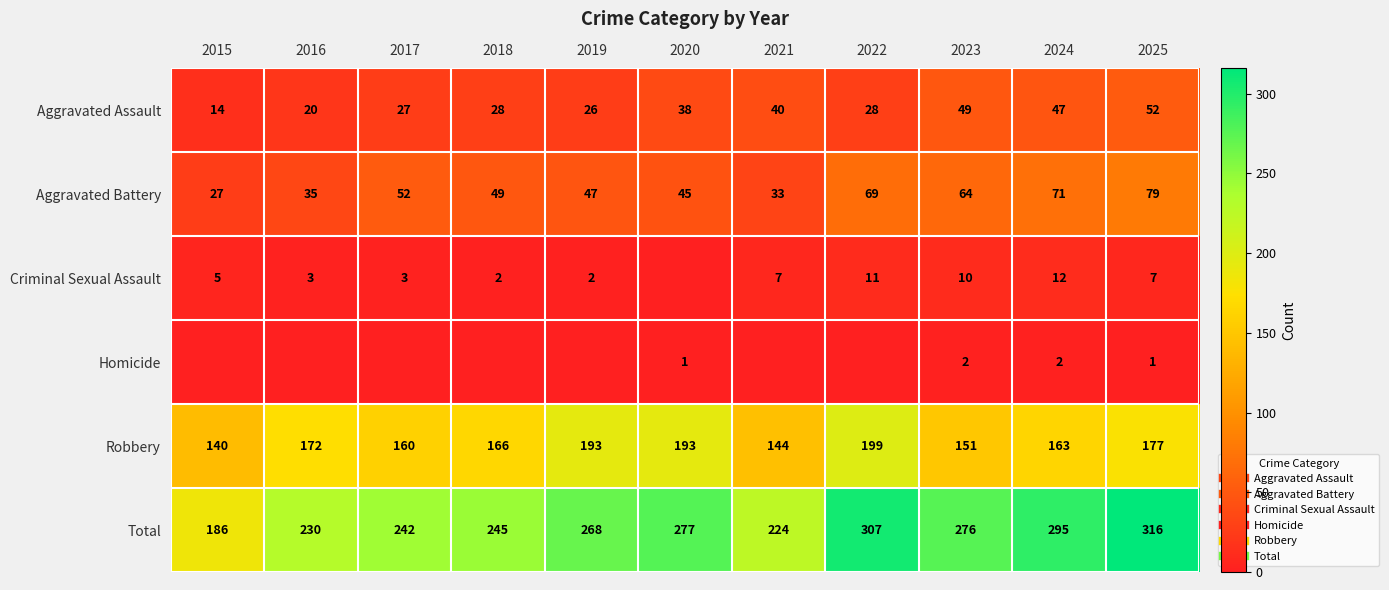

Which series has the largest total across all categories?

Total